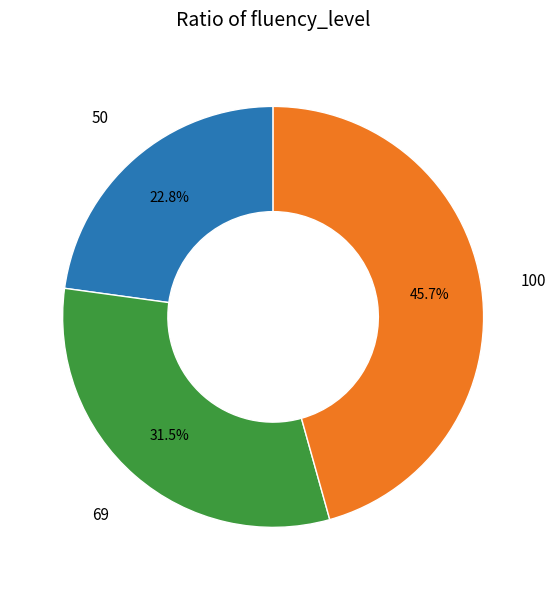

Is there a majority slice in this chart?

No